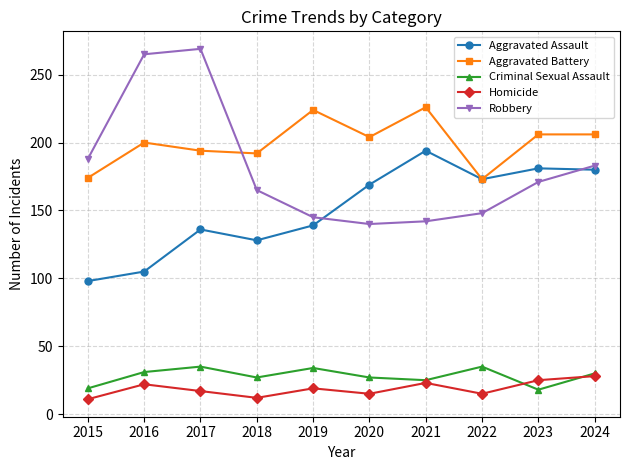

The value of Aggravated Assault at 2023 is 181. True or false?

True